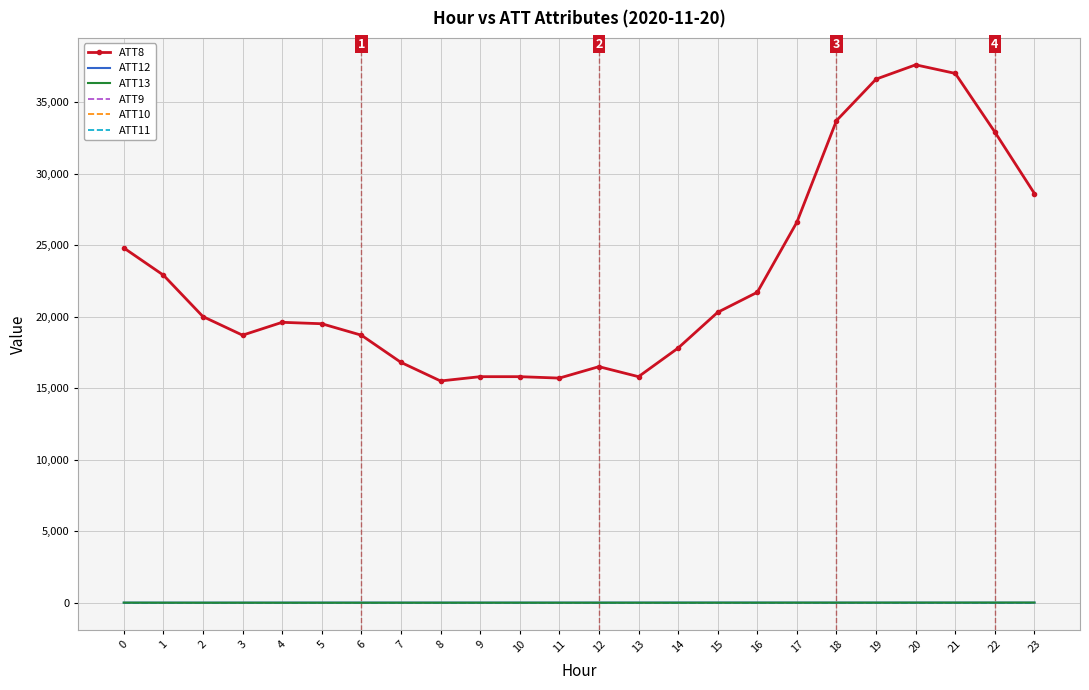

How many data points in ATT12 are above 3?

17